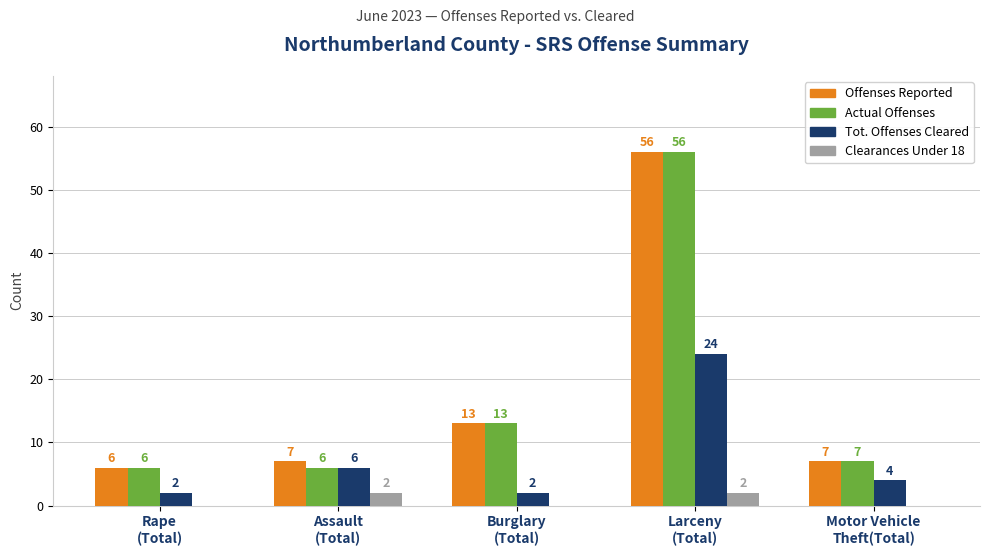

What is the total value across all series at Assault
(Total)?

21